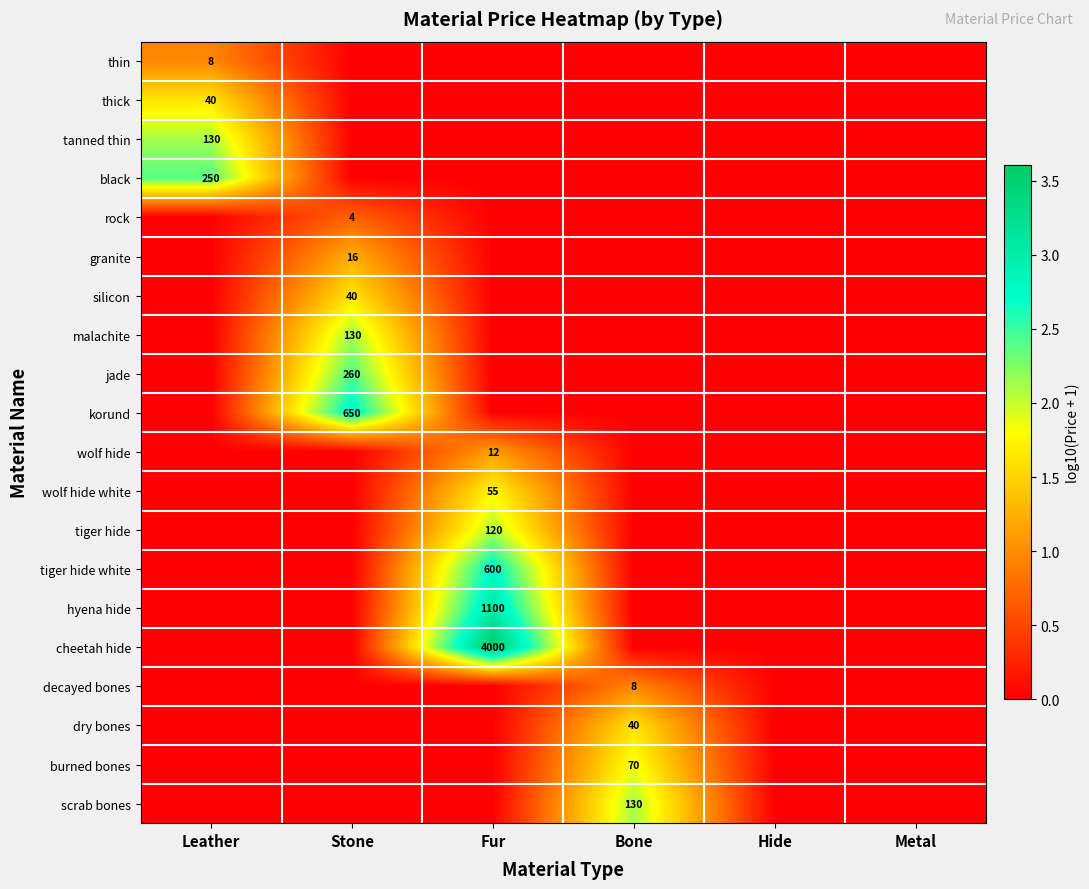

True or false: tiger hide white has a value of 0.0 at Hide.

True